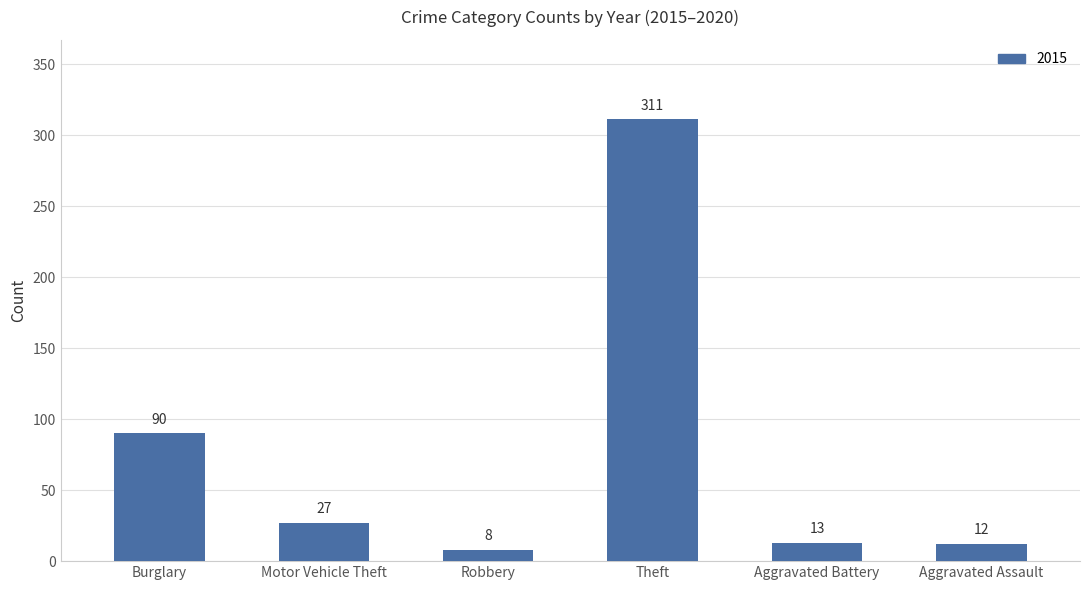

How many data points does each series have?

6